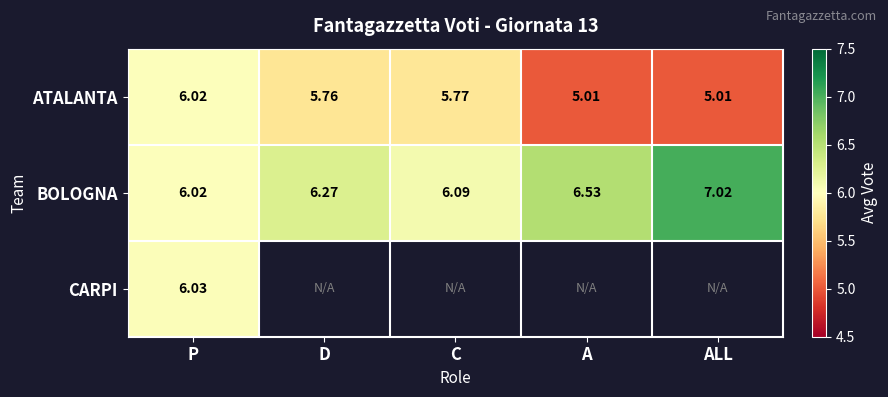

At how many categories does at least one series exceed 5?

5